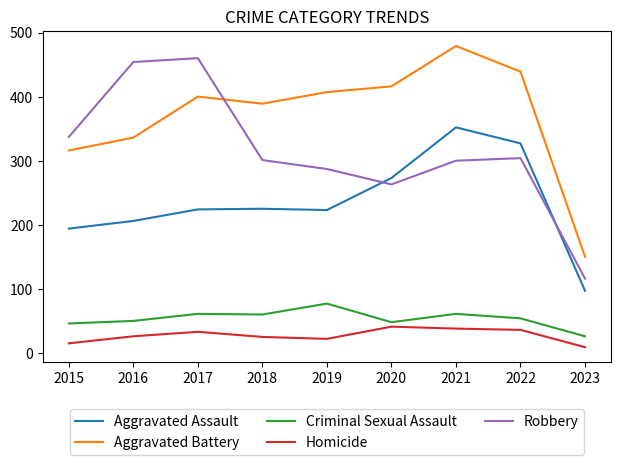

Where is the first local maximum for Robbery?

2017